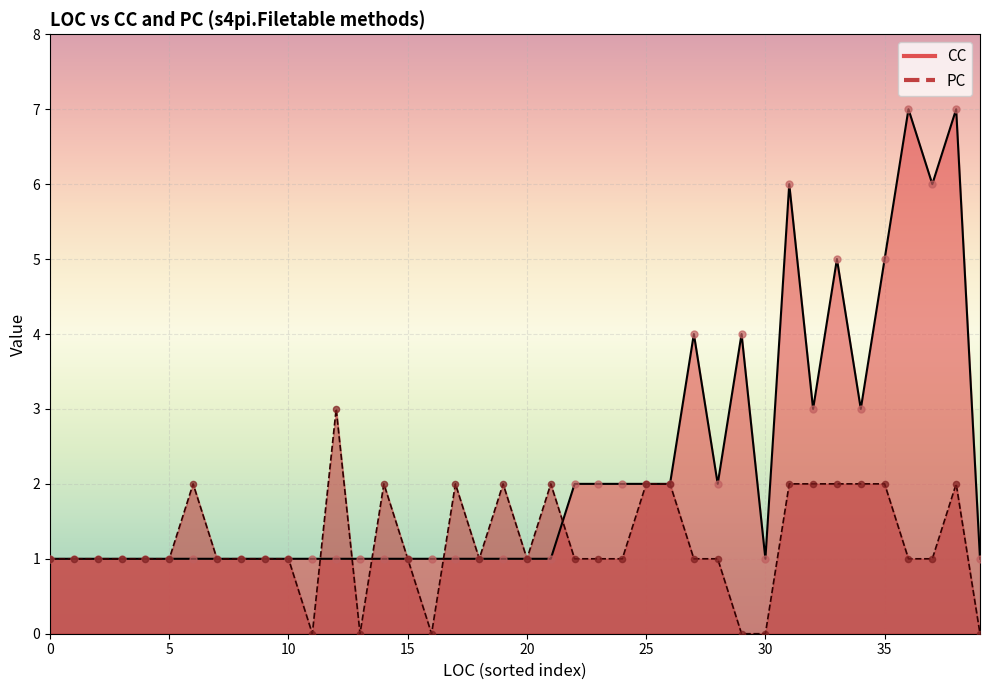

Which series has the largest Y range (max minus min)?

CC